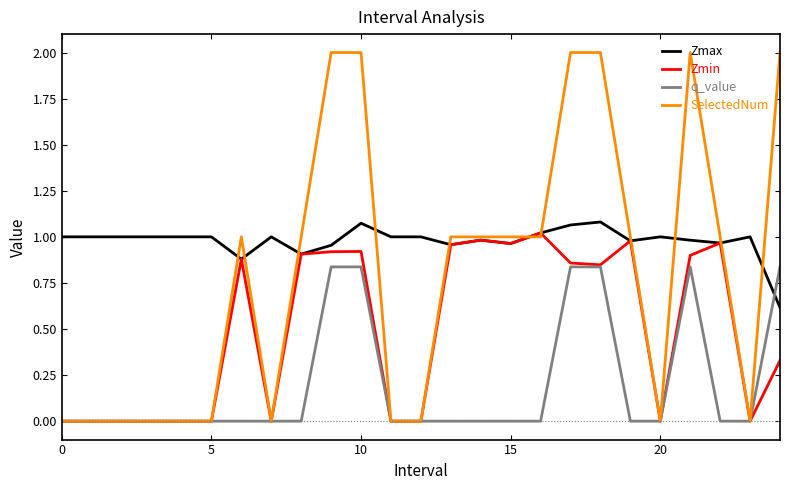

Which series has the widest spread of values?

SelectedNum